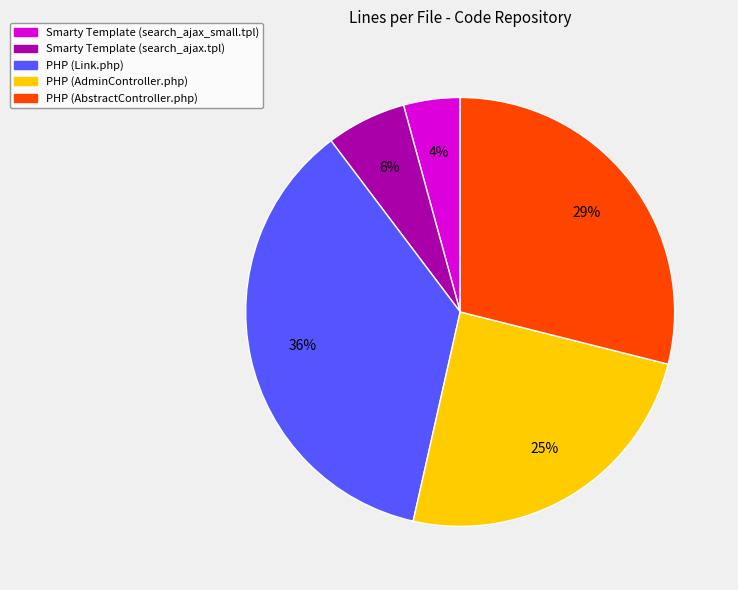

To the nearest percent, what is the combined percentage of PHP (AbstractController.php) and Smarty Template (search_ajax.tpl)?

35%